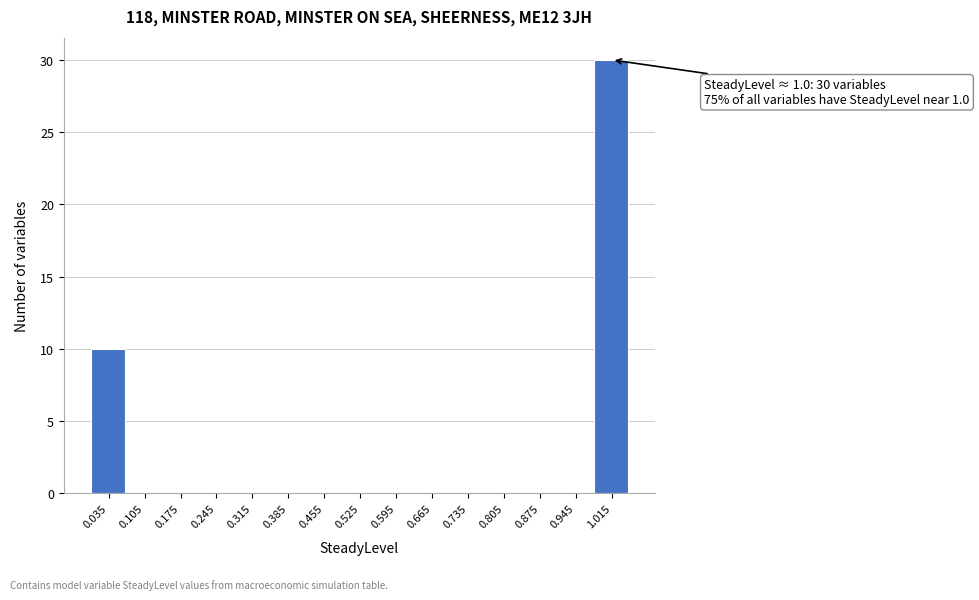

Over which range of the x-axis is the bar tallest?

0.98 to 1.05